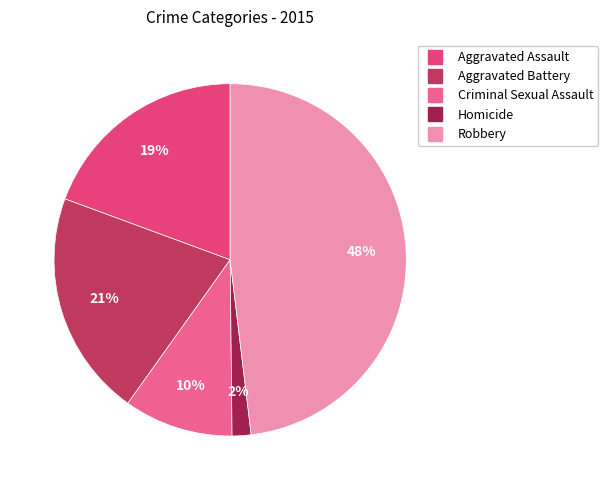

To the nearest percent, what portion does Aggravated Assault represent?

19%